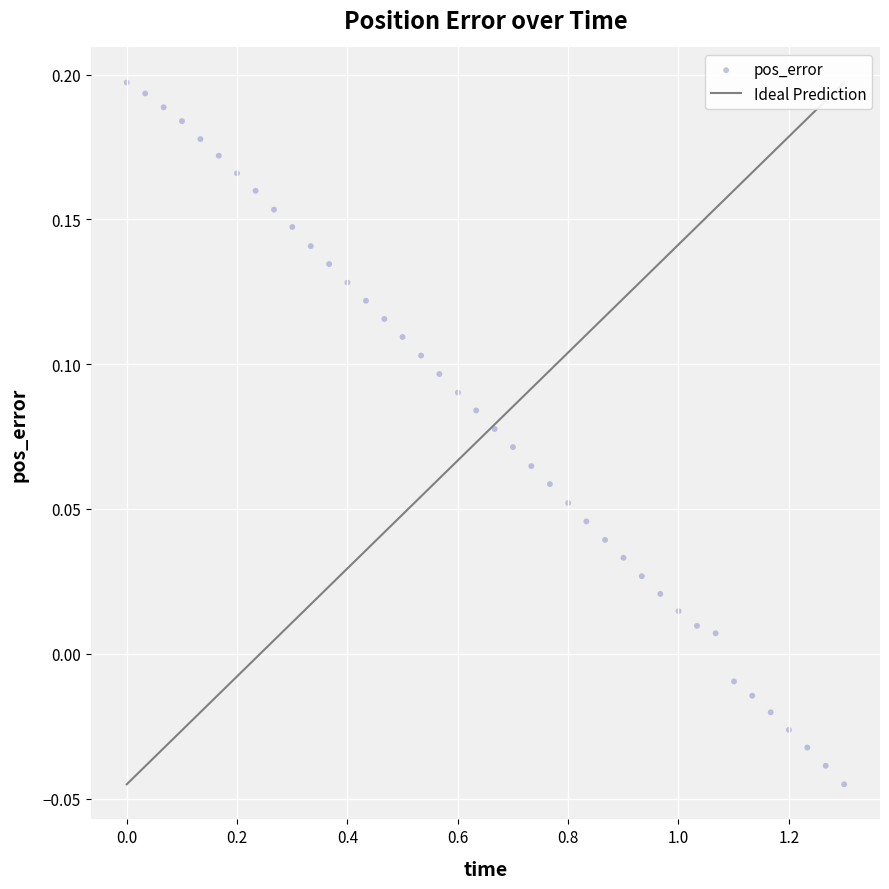

What is the range of X values (max minus min)?

1.3